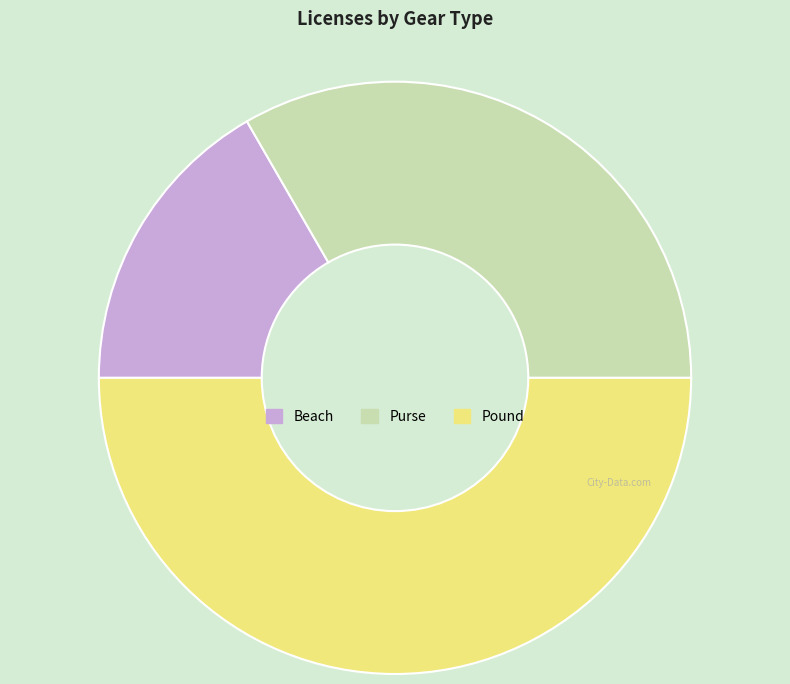

Count the number of slices in the pie.

3